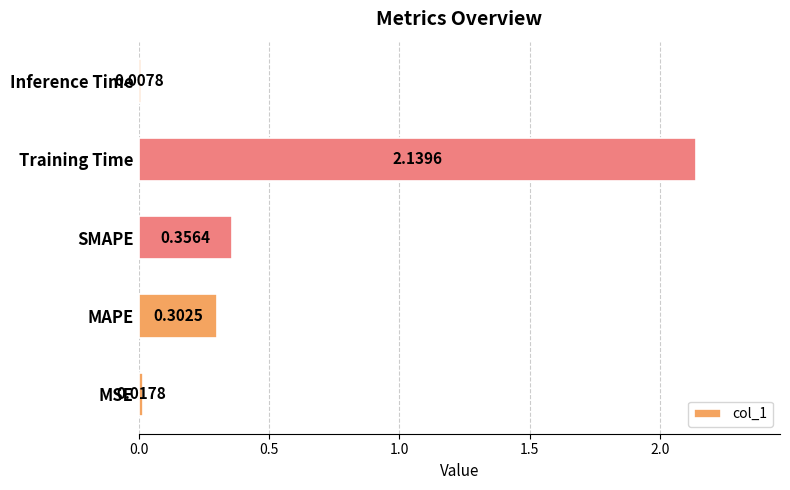

Which category has the lowest value across all series?

Inference Time